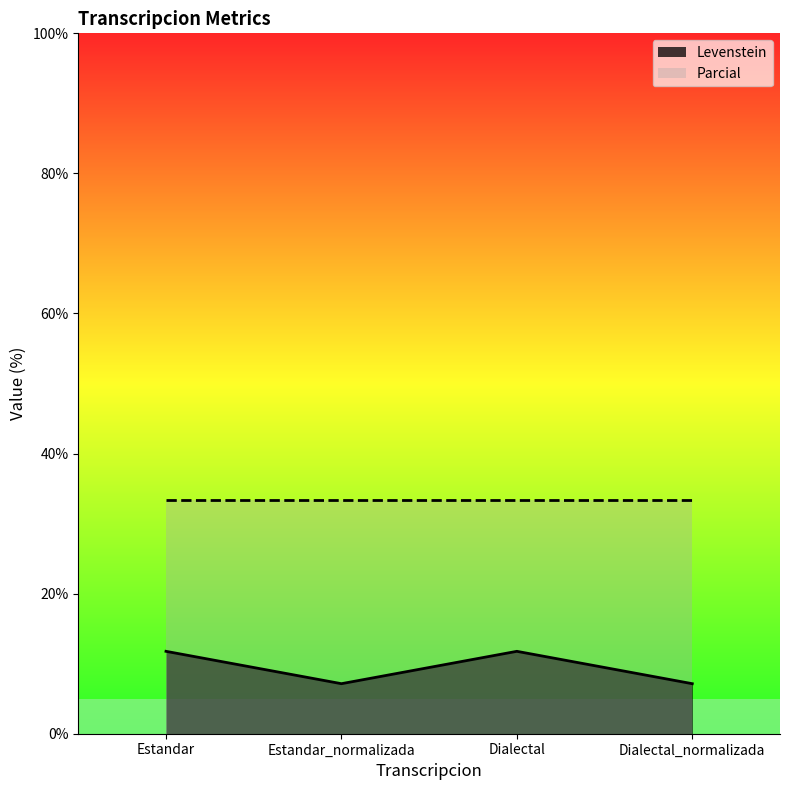

What is the difference between the values at Estandar and Estandar_normalizada?

4.6